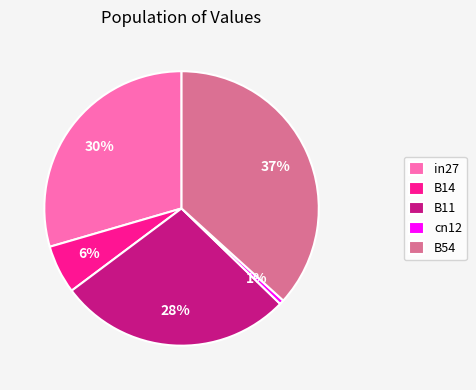

What is the largest slice in the pie chart?

B54